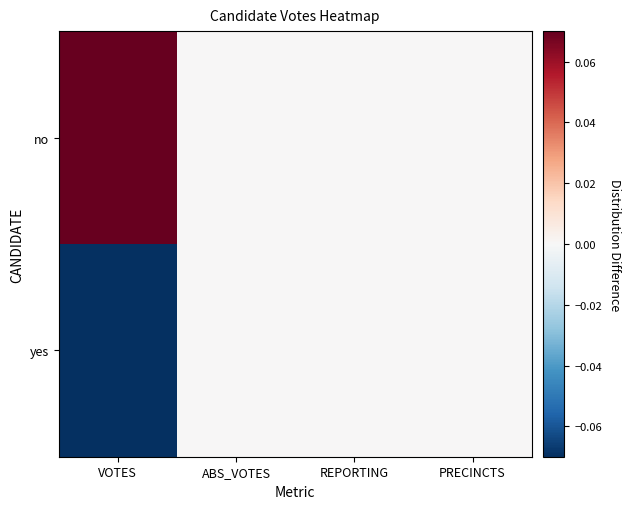

Which series has the largest range (max minus min)?

no